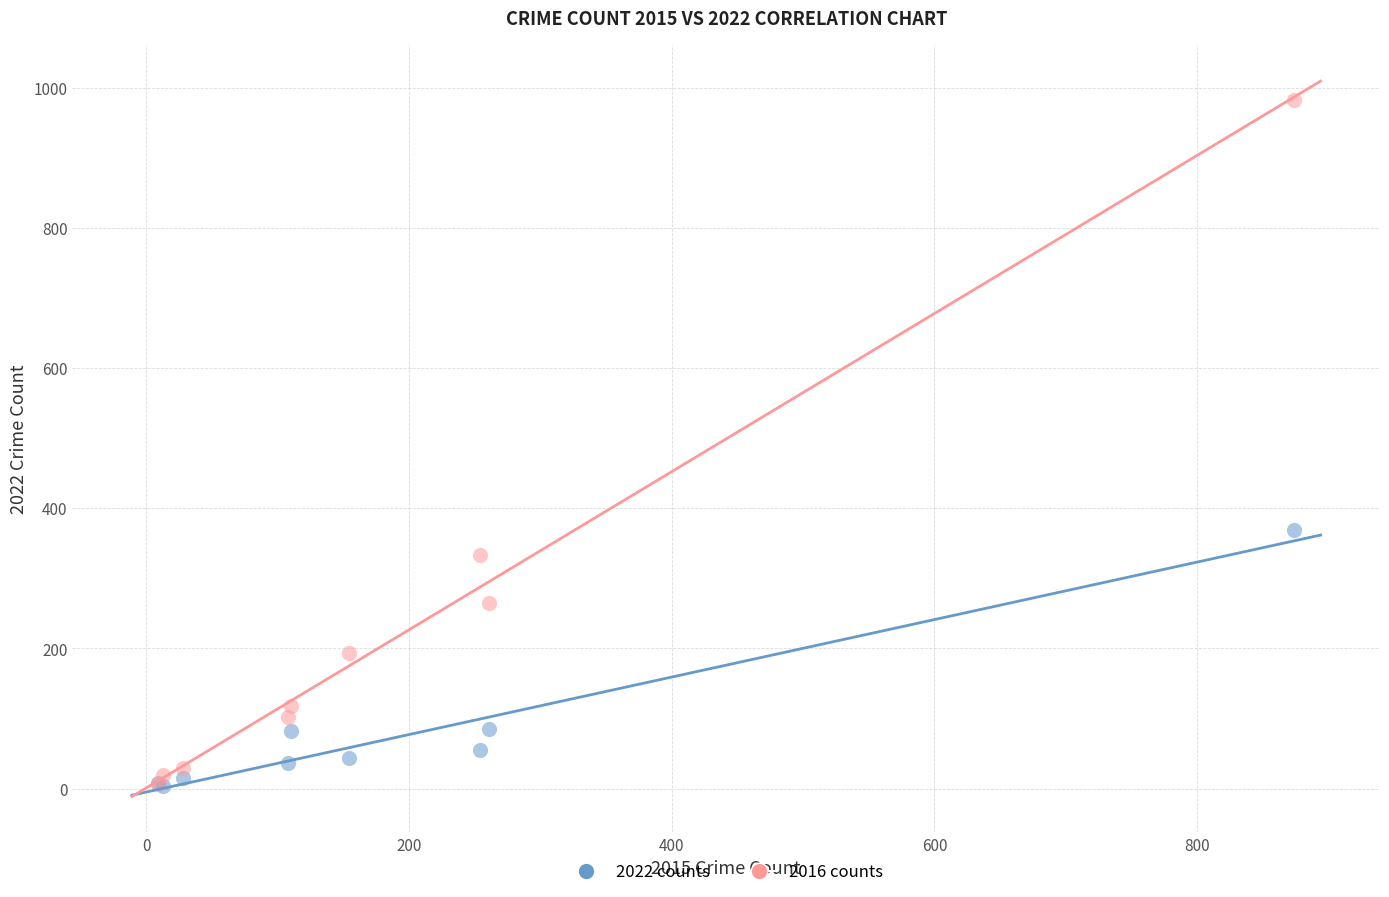

In the 2016 counts series, what Y value is closest to 495?

333